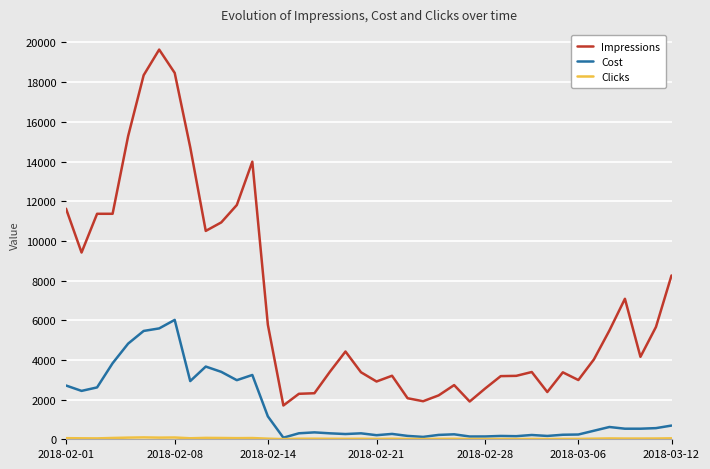

True or false: Cost and Impressions intersect in this chart.

False